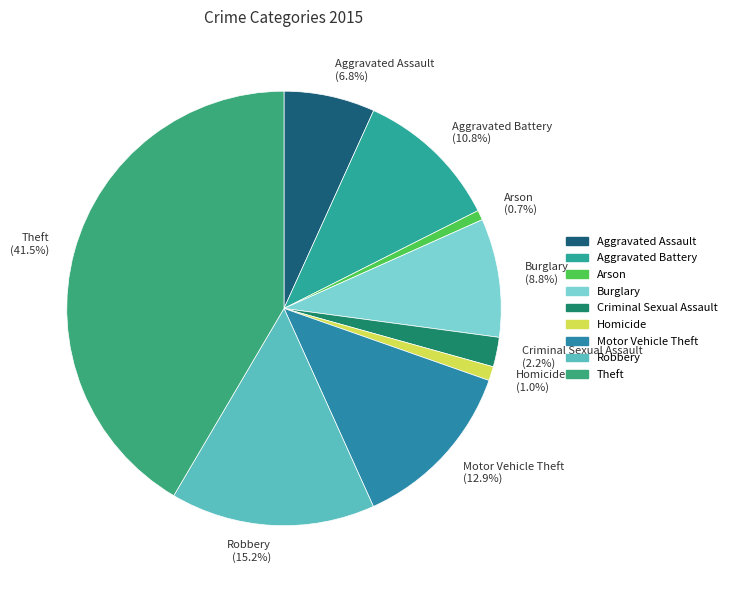

To the nearest percent, what percentage of the pie is Aggravated Battery?

11%